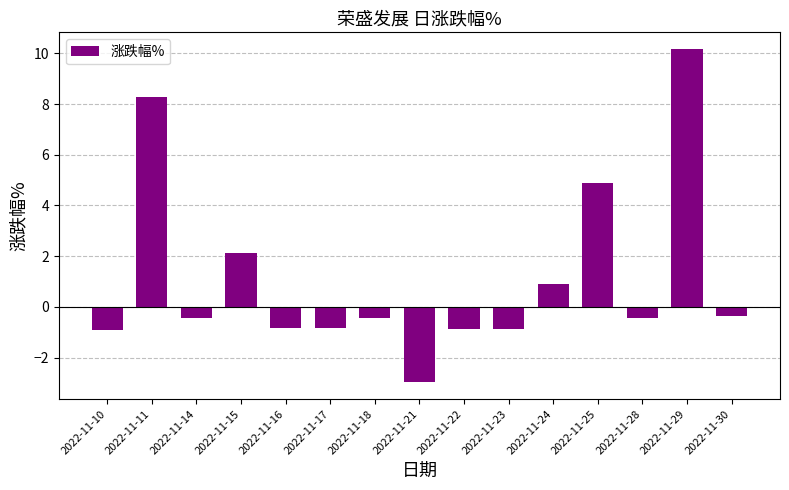

How many data points are less than 0?

10